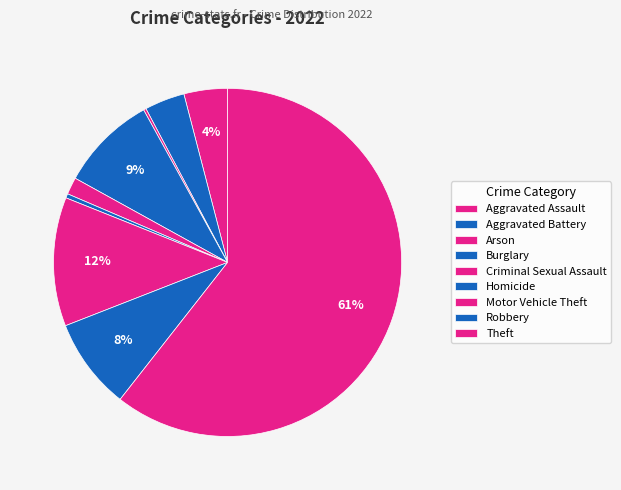

Which category has the biggest portion of the pie?

Theft